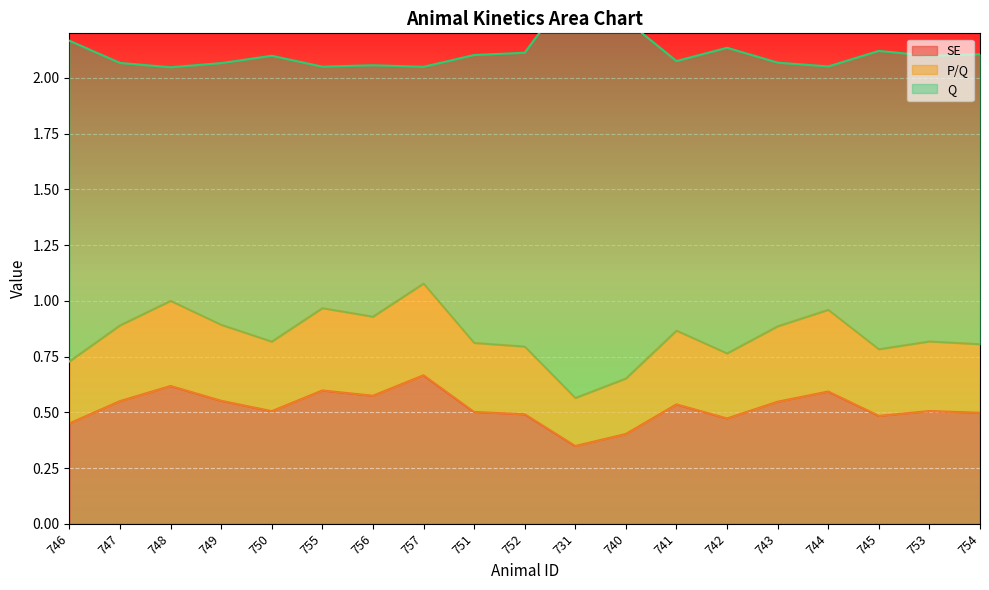

What is the label of the 10th point from the left?

752